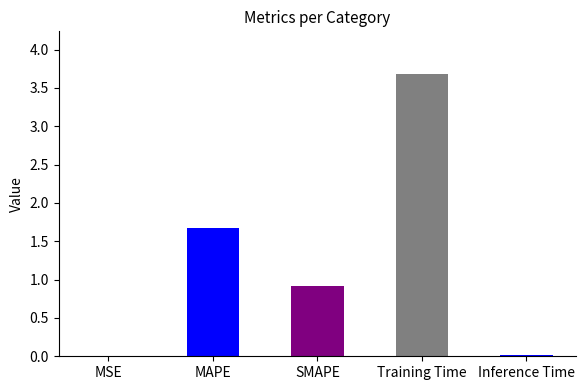

What is the sum of all values?

6.3